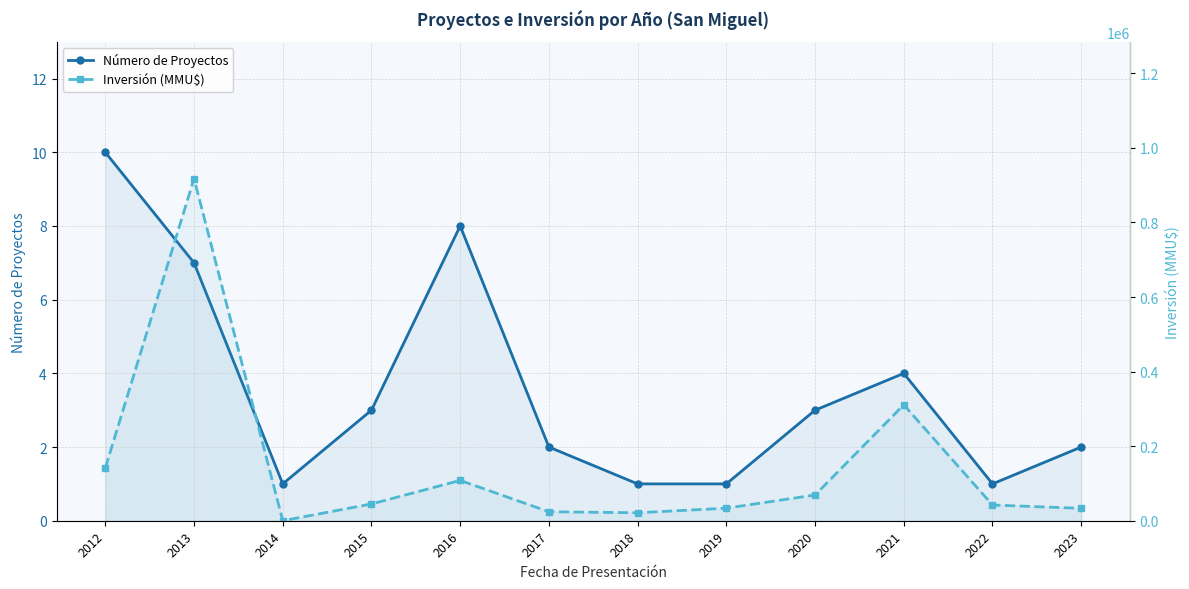

In Número de Proyectos, how many points are lower than both neighbors (excluding endpoints)?

2